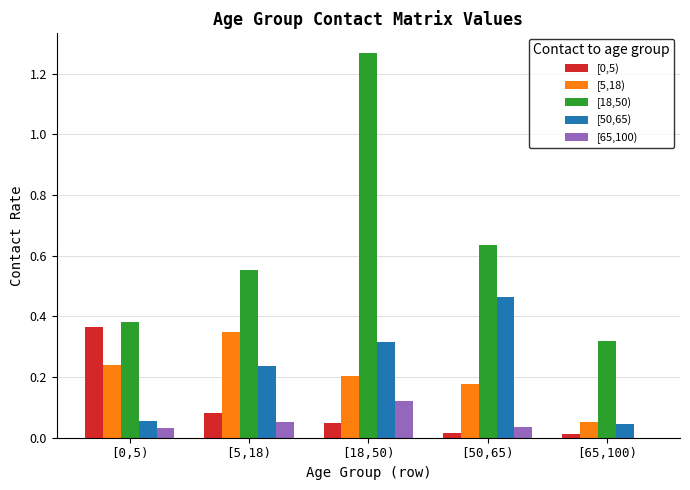

True or false: [50,65) has a value of 0.3 at [5,18).

False